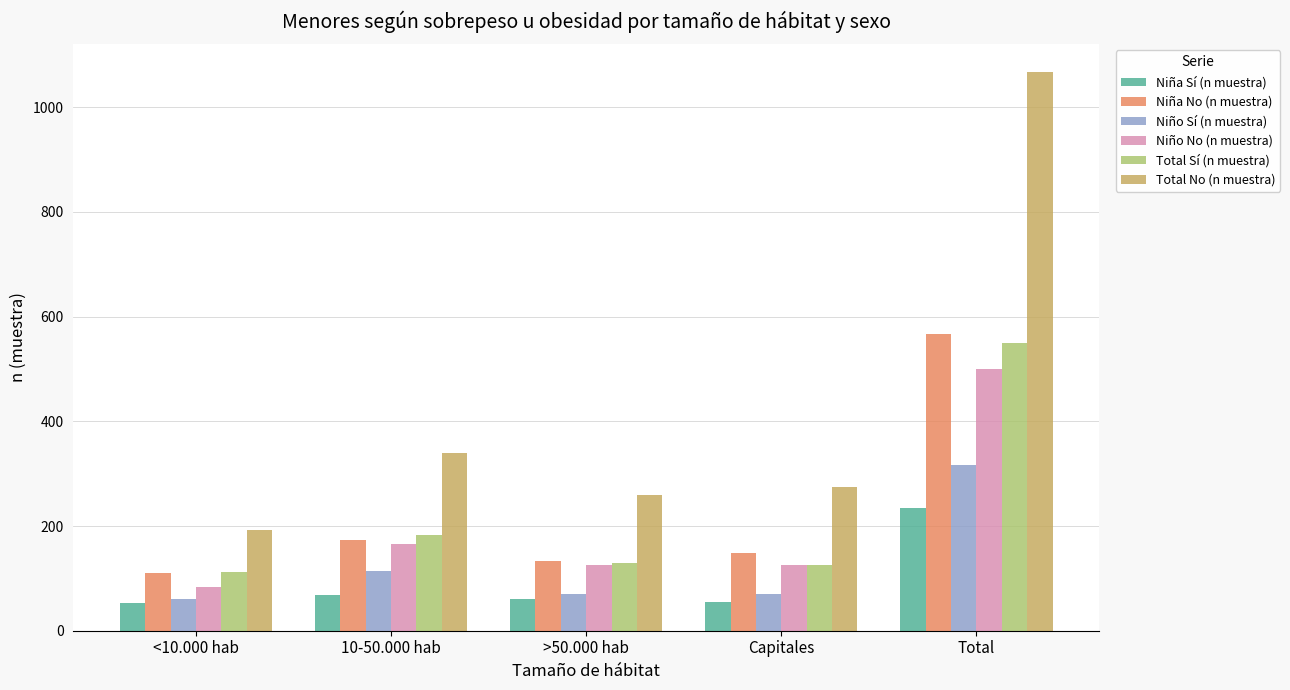

Does the chart contain any negative values?

No